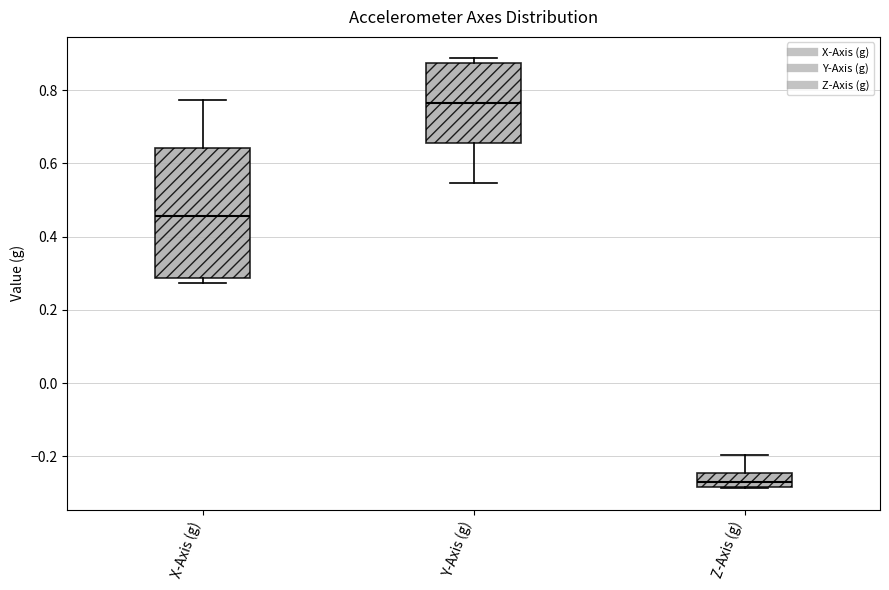

Which box is the tallest, from its lower edge to its upper edge?

X-Axis (g)